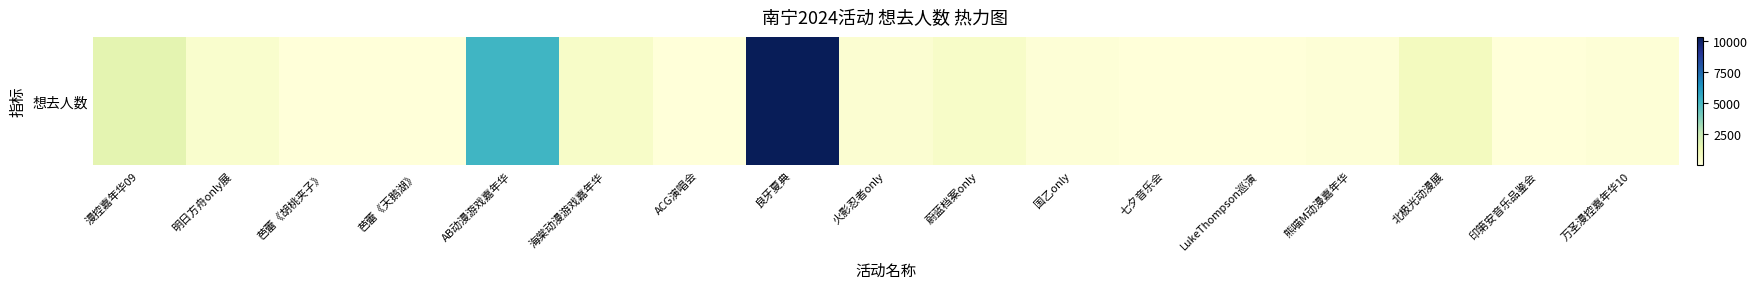

What is the difference between the maximum and minimum values?

10320